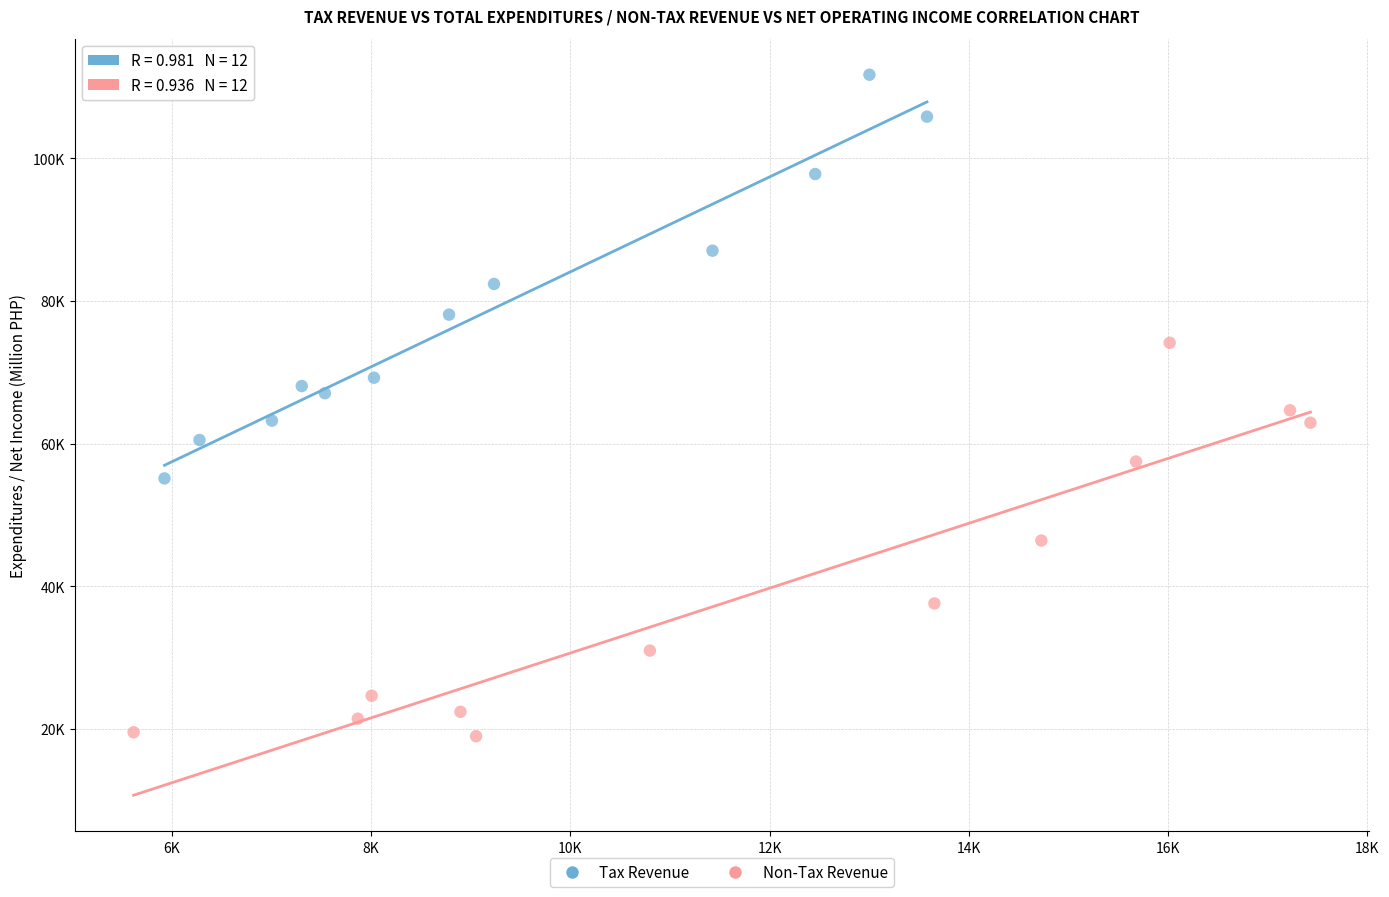

What are all the series names shown in the legend?

Tax Revenue, Non-Tax Revenue